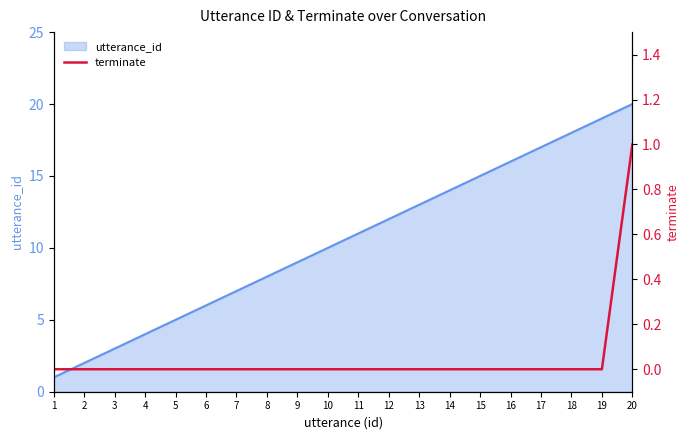

Rank the categories by utterance_id value from lowest to highest.

1, 2, 3, 4, 5, 6, 7, 8, 9, 10, 11, 12, 13, 14, 15, 16, 17, 18, 19, 20